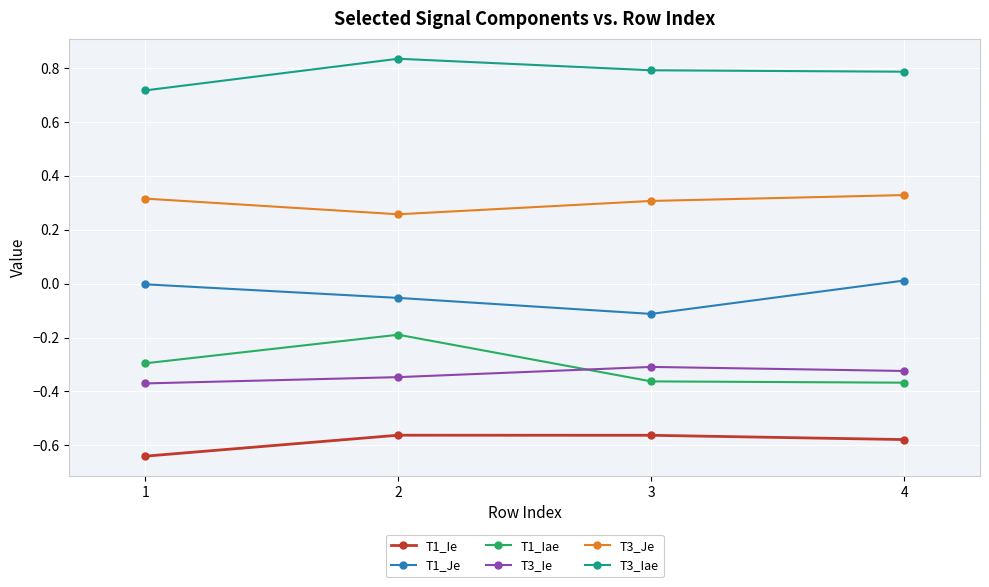

True or false: T1_Iae has more than 0 points higher than both neighbors.

True